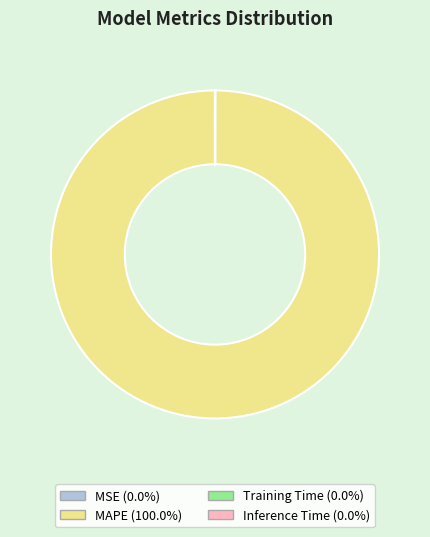

Is there a majority slice in this chart?

Yes